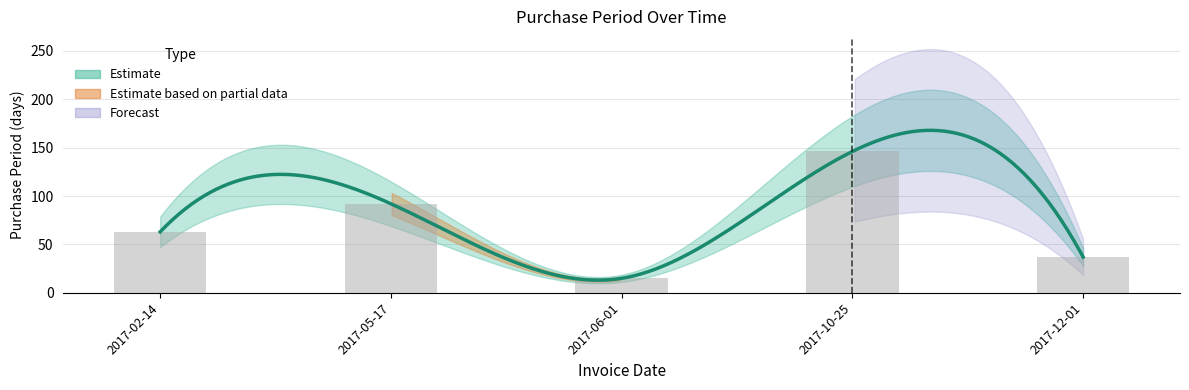

The chart shows a value of 126 at 2017-05-17. True or false?

False